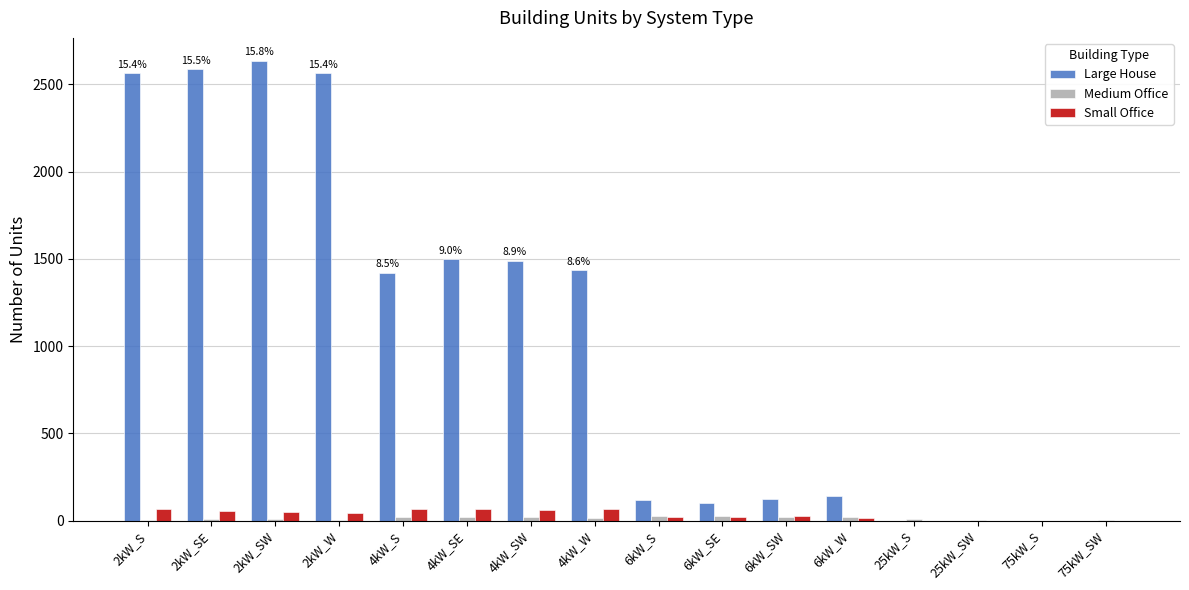

Which series has the largest total across all categories?

Large House